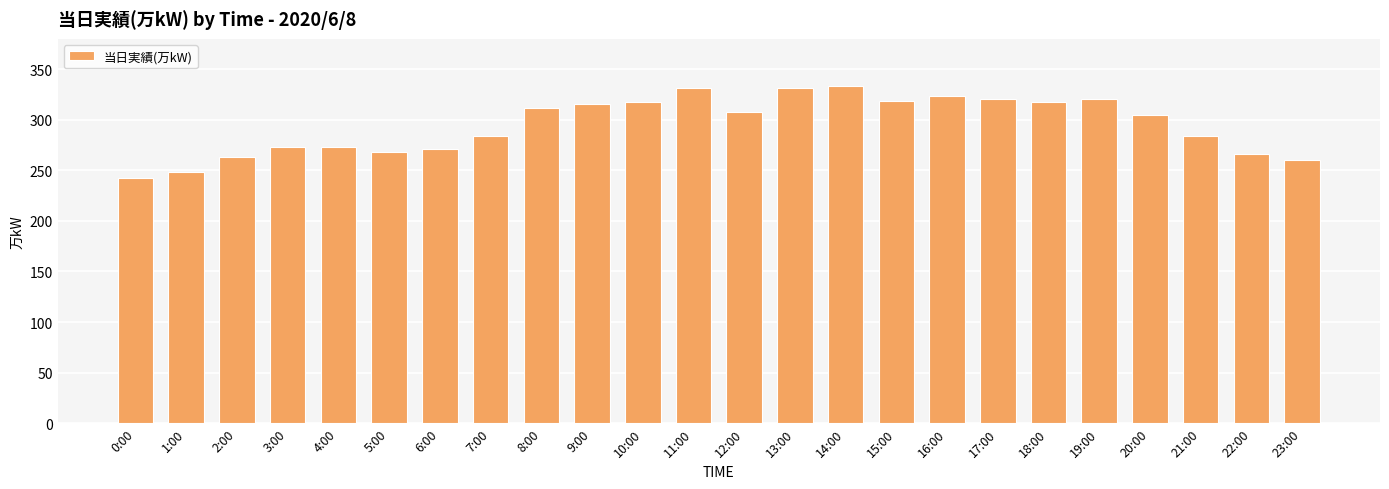

What is the difference between the maximum and minimum values?

91